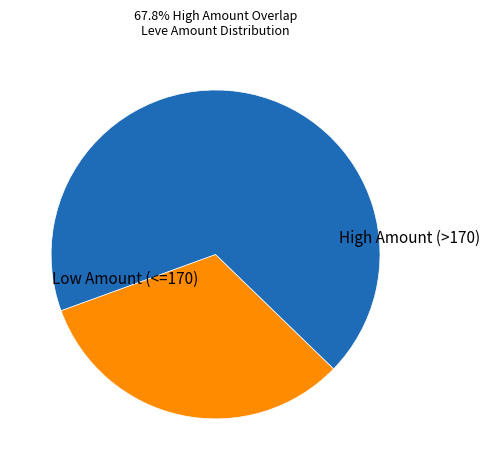

Is it true that Low Amount (<=170) is 32% of the pie?

True